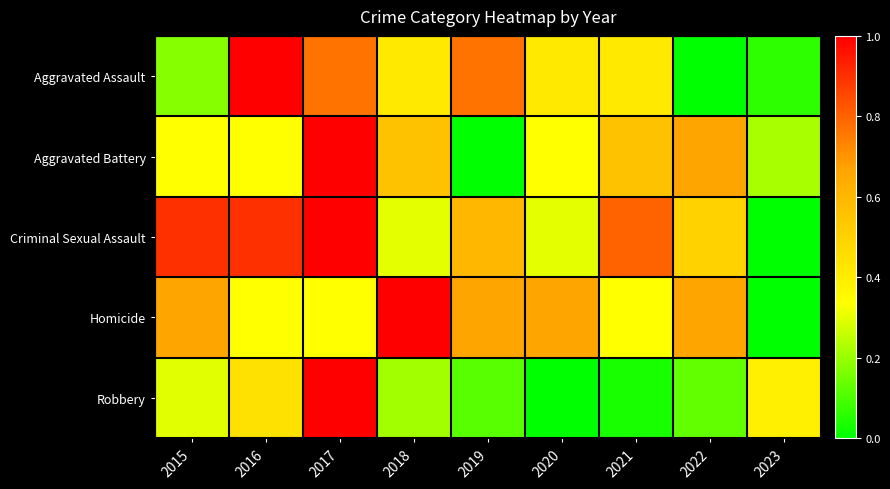

Reading left to right, list all the values displayed in this chart.

Aggravated Assault: 2015=0.2	2016=1.0	2017=0.8	2018=0.4	2019=0.8	2020=0.4	2021=0.4	2022=0.0	2023=0.1
Aggravated Battery: 2015=0.3	2016=0.3	2017=1.0	2018=0.6	2019=0.0	2020=0.3	2021=0.6	2022=0.7	2023=0.2
Criminal Sexual Assault: 2015=0.9	2016=0.9	2017=1.0	2018=0.3	2019=0.6	2020=0.3	2021=0.8	2022=0.5	2023=0.0
Homicide: 2015=0.7	2016=0.3	2017=0.3	2018=1.0	2019=0.7	2020=0.7	2021=0.3	2022=0.7	2023=0.0
Robbery: 2015=0.3	2016=0.4	2017=1.0	2018=0.2	2019=0.1	2020=0.0	2021=0.0	2022=0.1	2023=0.4